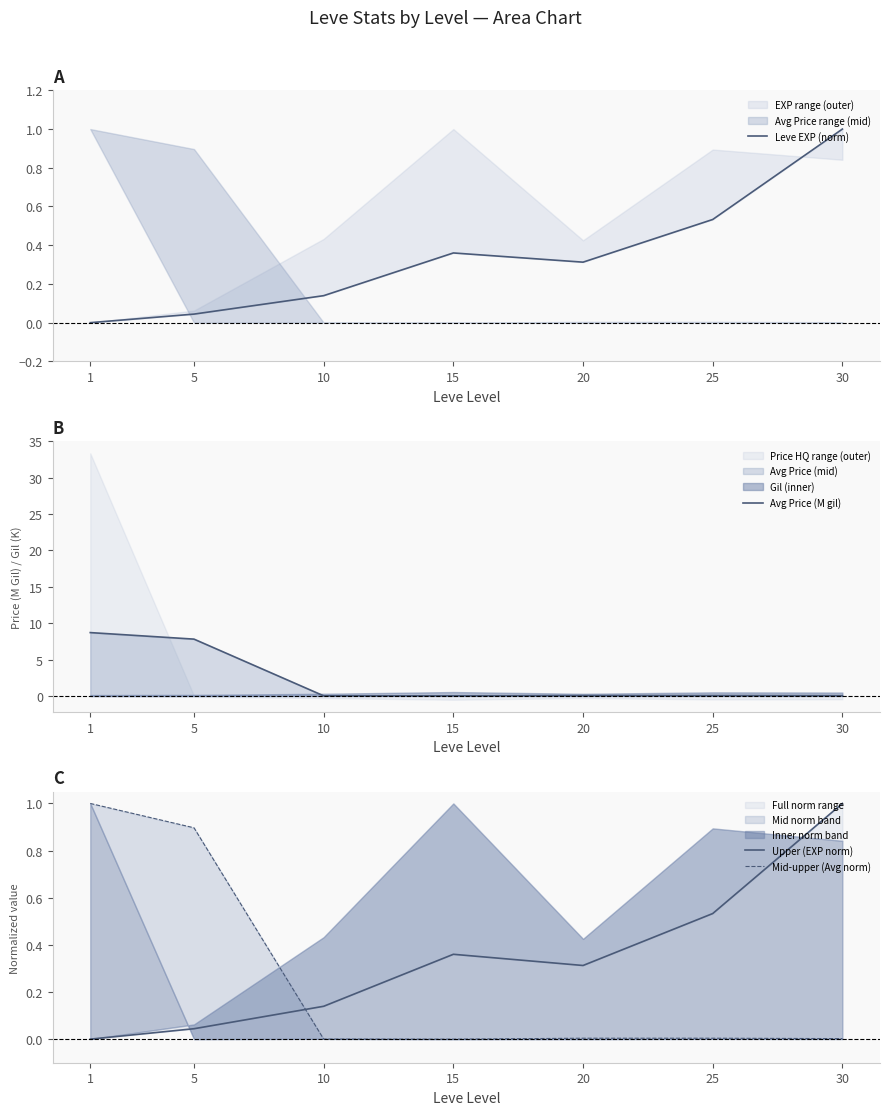

Which category has the lowest value across all series?

1